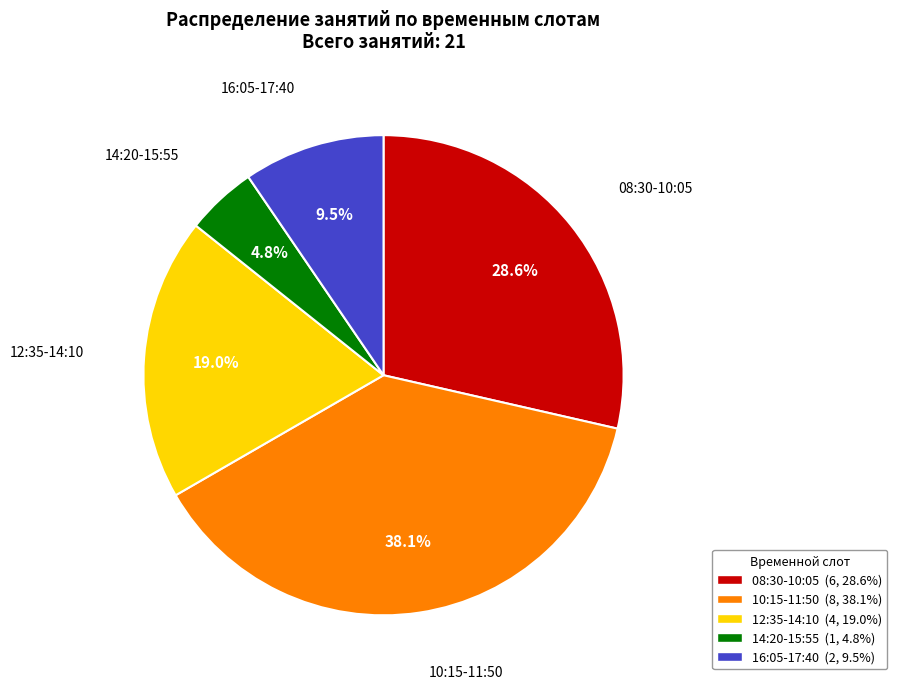

To the nearest percent, what is the average slice percentage?

20%